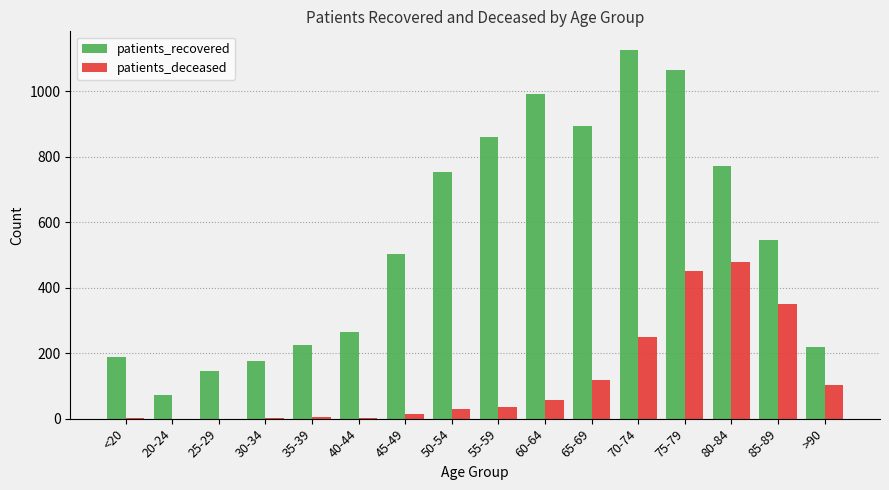

The patients_deceased series shows 164 at 65-69. True or false?

False